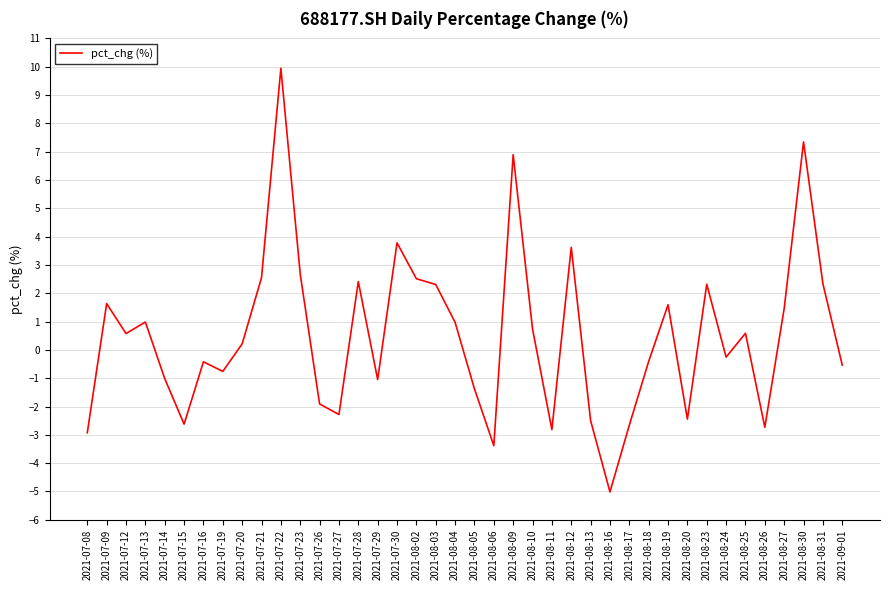

Between 2021-08-04 and 2021-07-09, which is larger?

2021-07-09